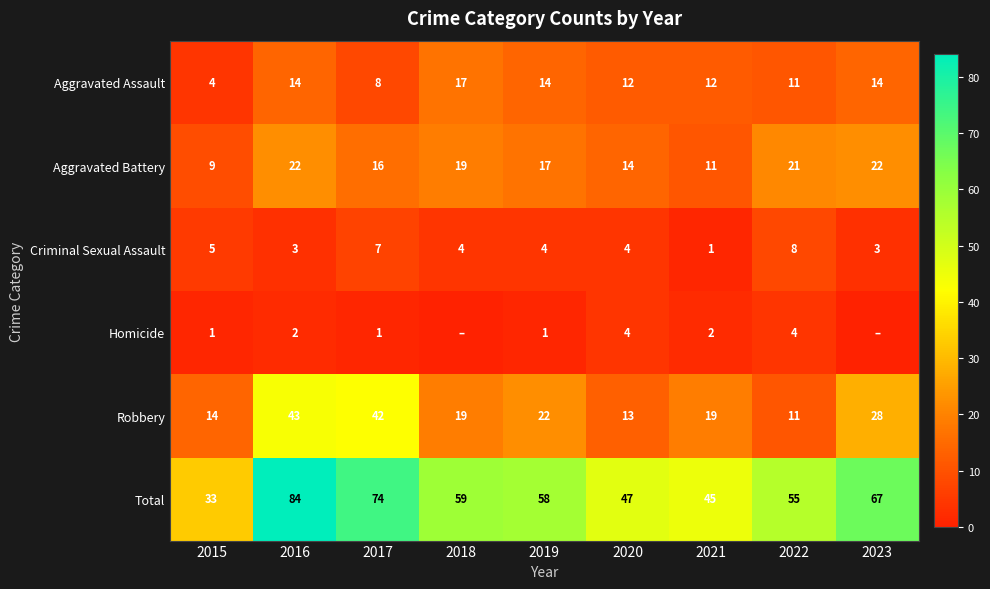

At which label does Robbery reach its peak?

2016